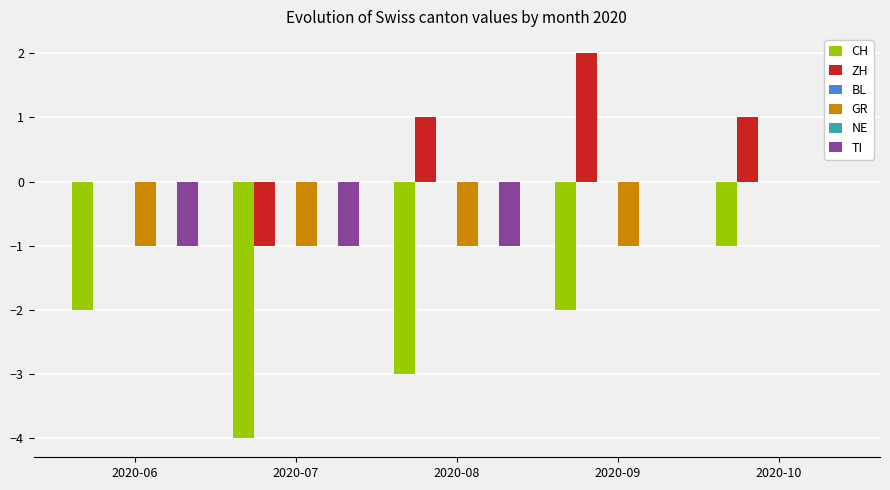

How many bars are there in total?

30